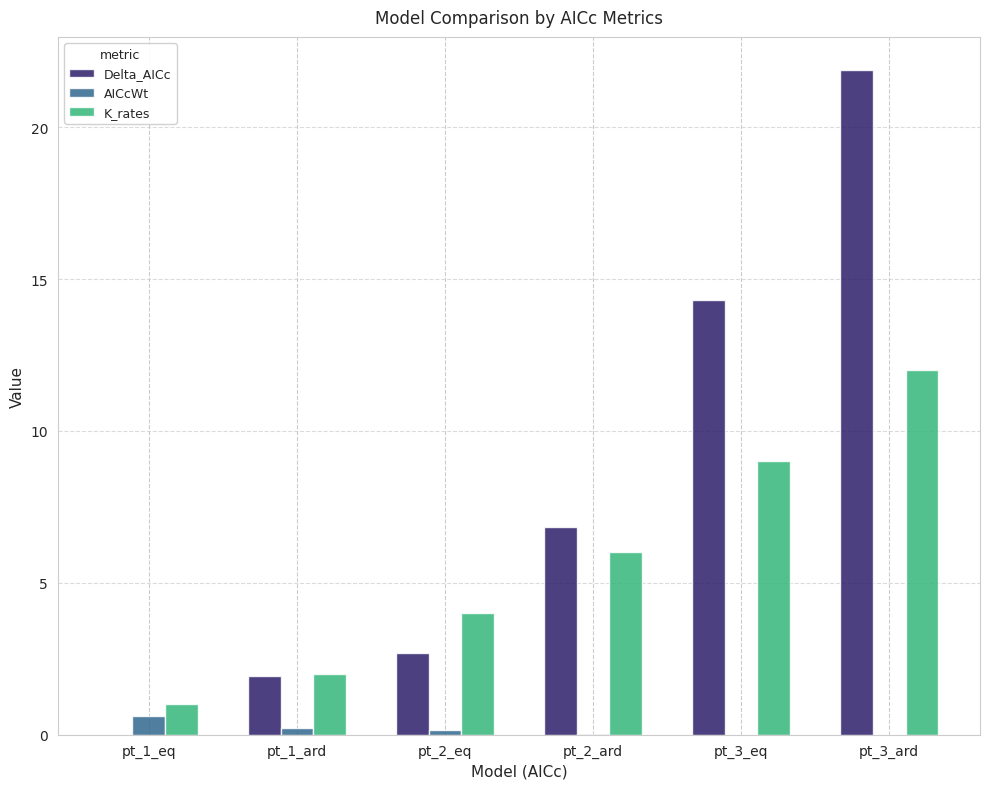

What is the sum of all Delta_AICc values?

47.7